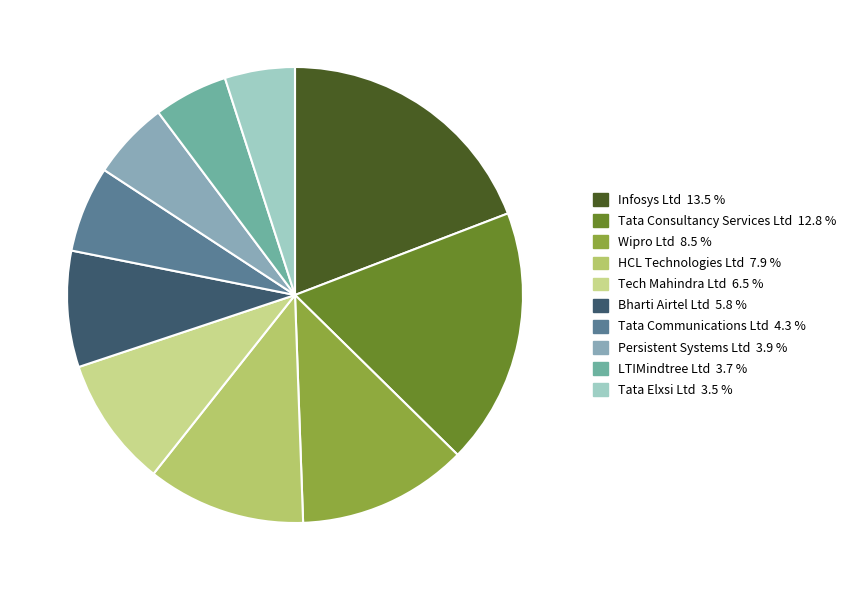

What is the largest slice in the pie chart?

Infosys Ltd